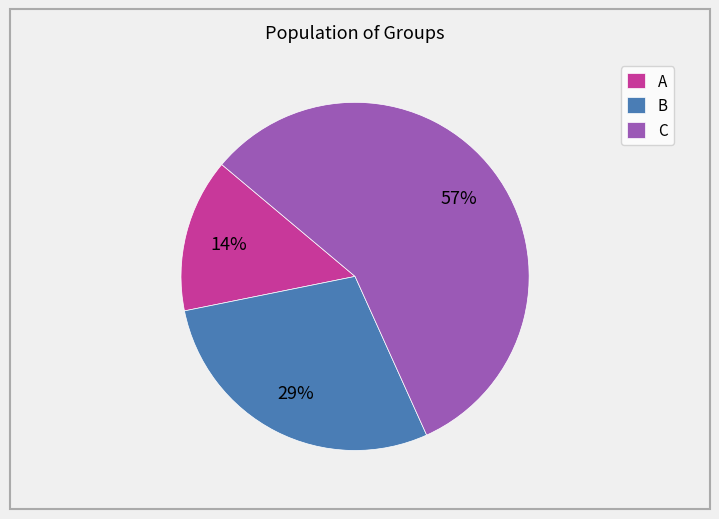

To the nearest percent, what percentage of the pie is B?

29%